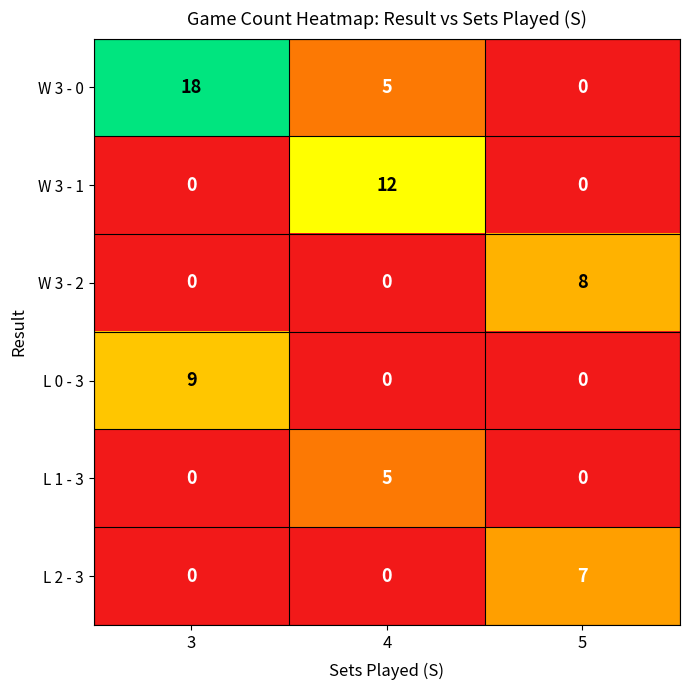

Which series has the largest total across all categories?

W 3 - 0